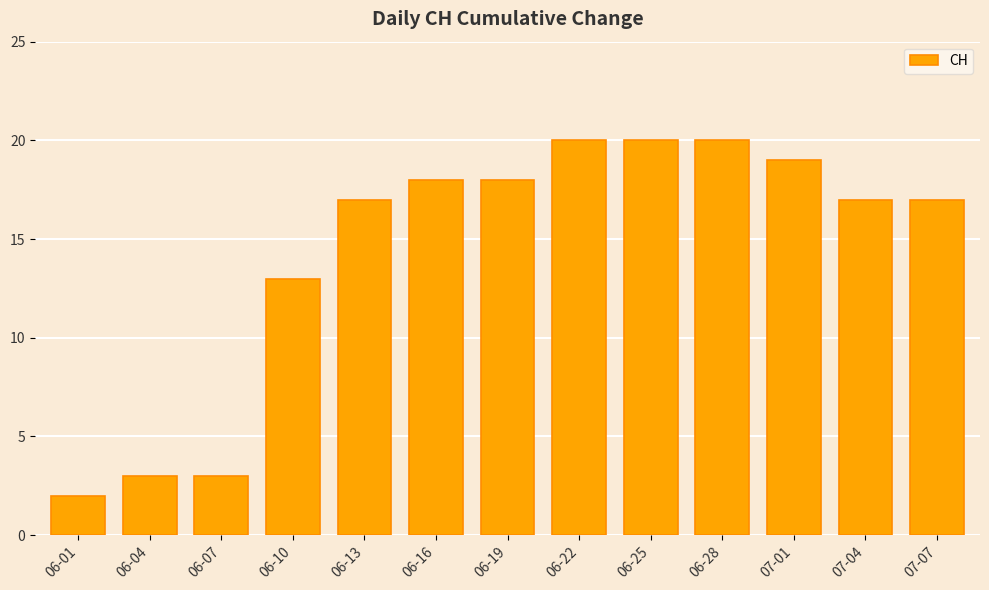

What is the sum of all values?

187